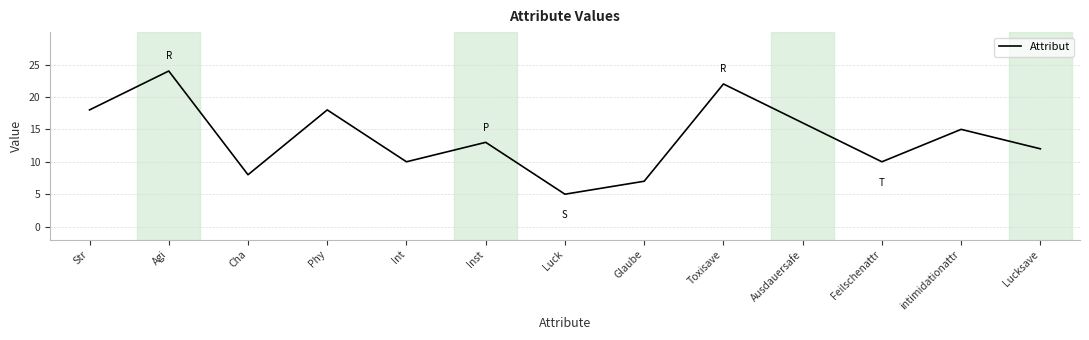

What is the difference between the maximum and minimum values?

19